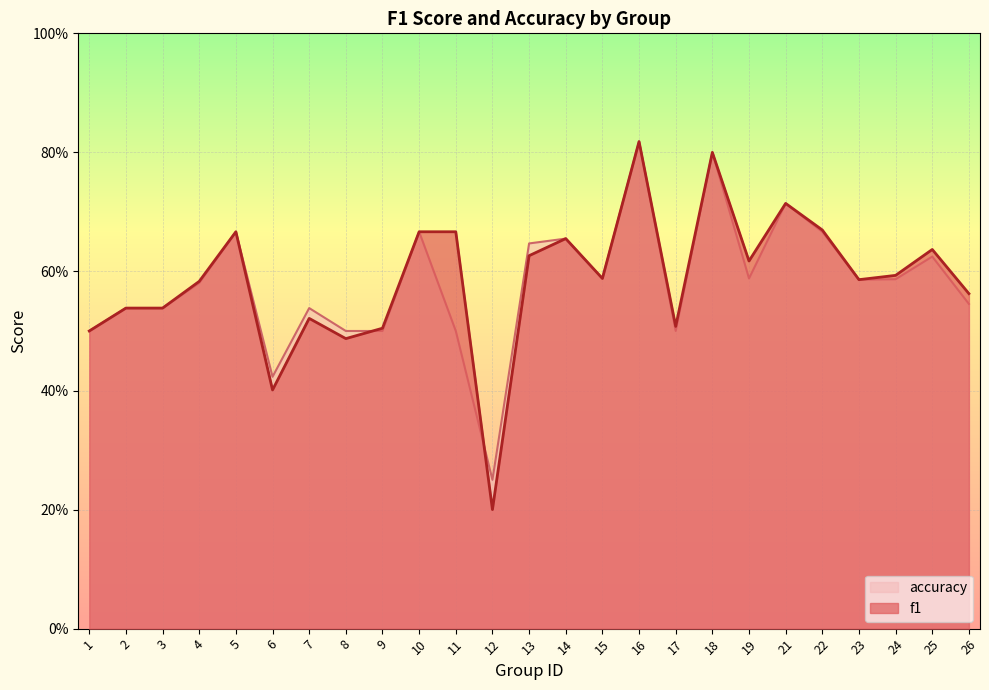

In f1, how many points are higher than both neighbors (excluding endpoints)?

7